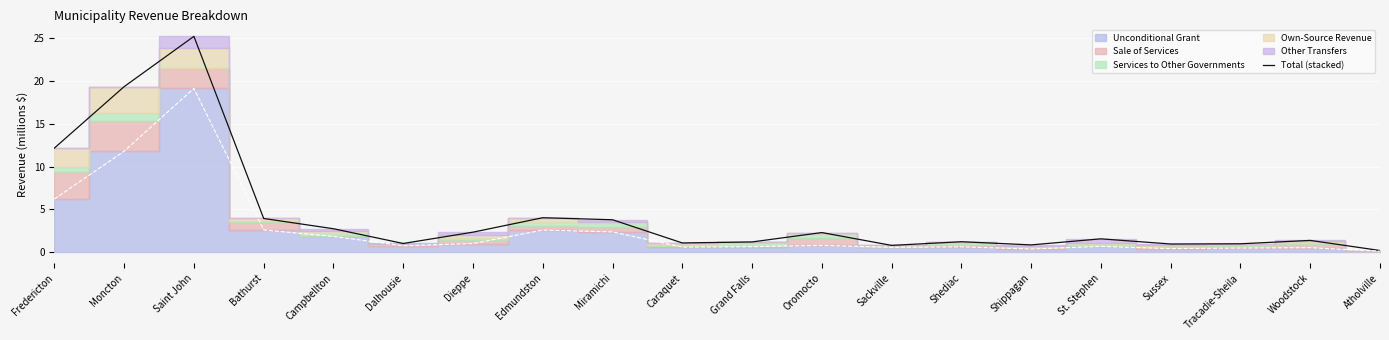

What is the maximum value shown in the chart?

25.2